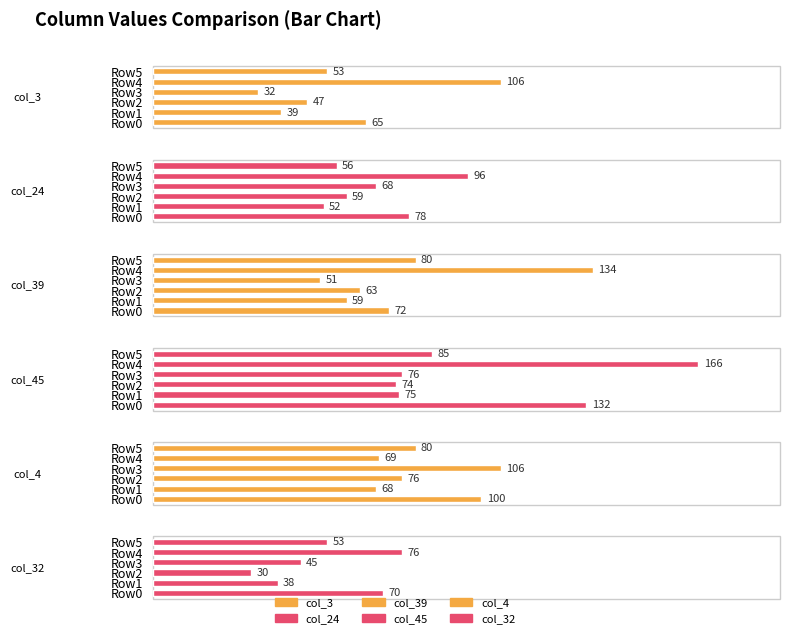

How many data points in col_39 are less than 72?

3